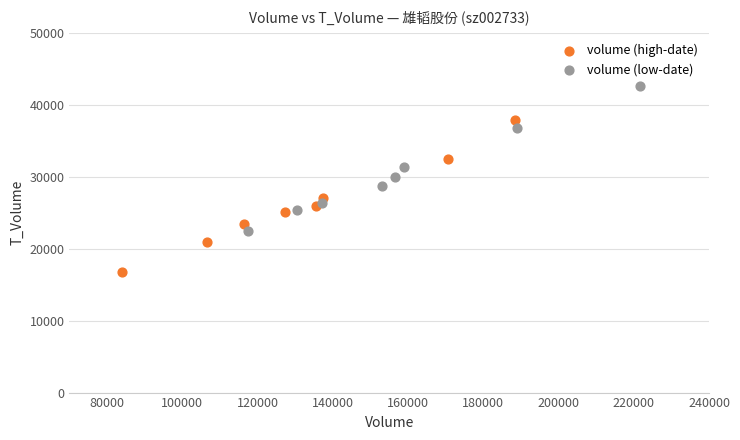

What are all the series names shown in the legend?

volume (high-date), volume (low-date)